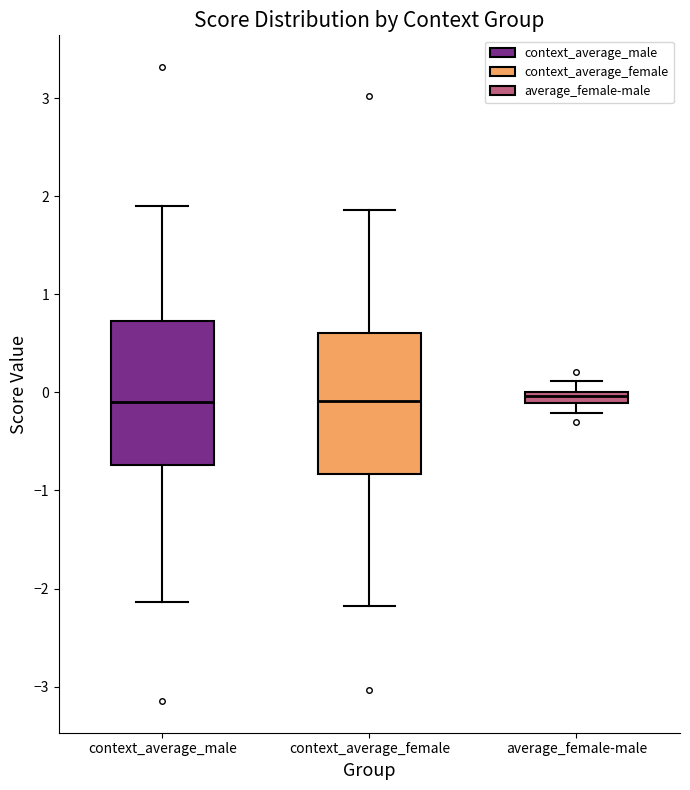

Where is the lower edge of the box for average_female-male on the y-axis? The values are not printed on the chart, so give them approximately, as read against the axis.

-0.1